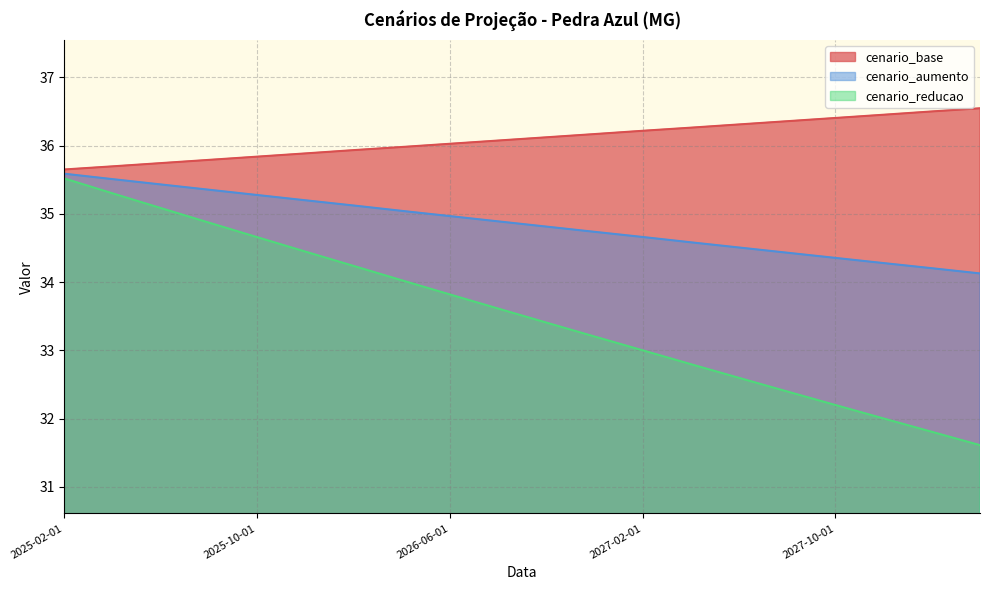

What is the label of the 3rd point from the right?

2027-12-01